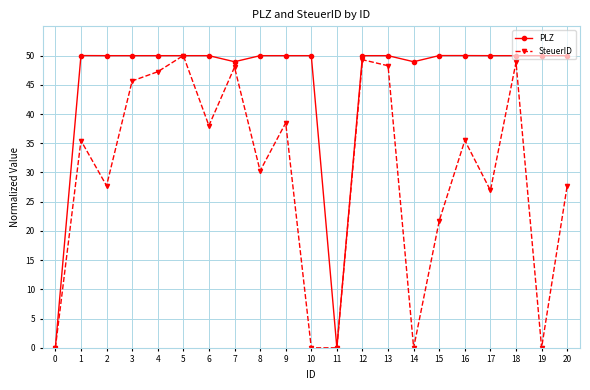

What is the difference between the highest and lowest values at 18?

1.1